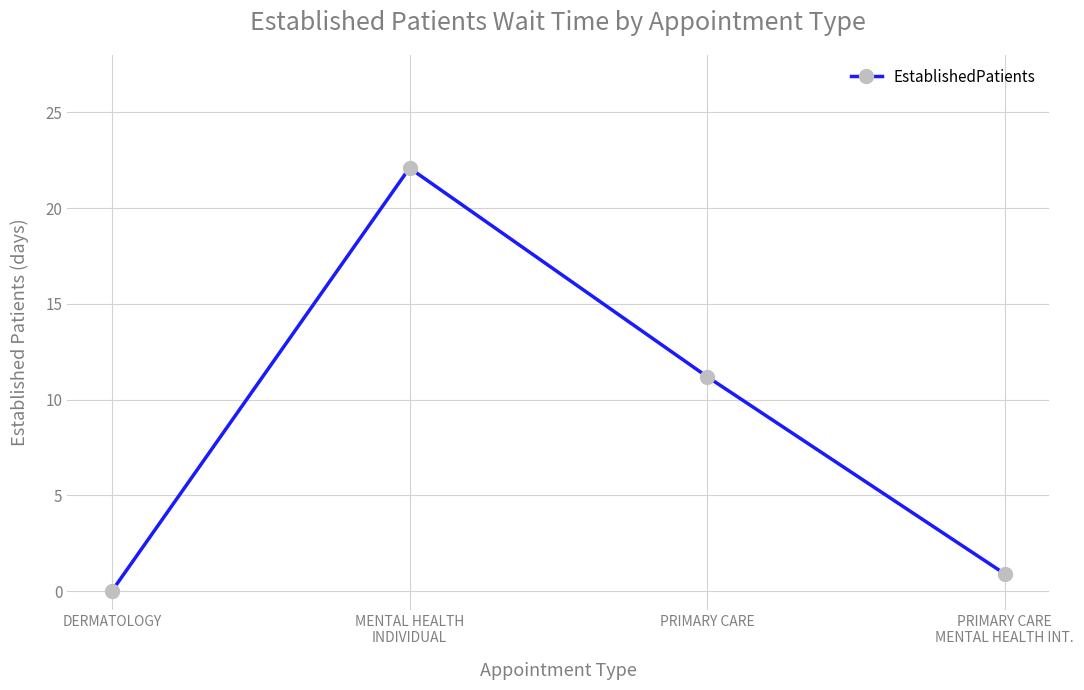

Count the number of data series in this chart.

1